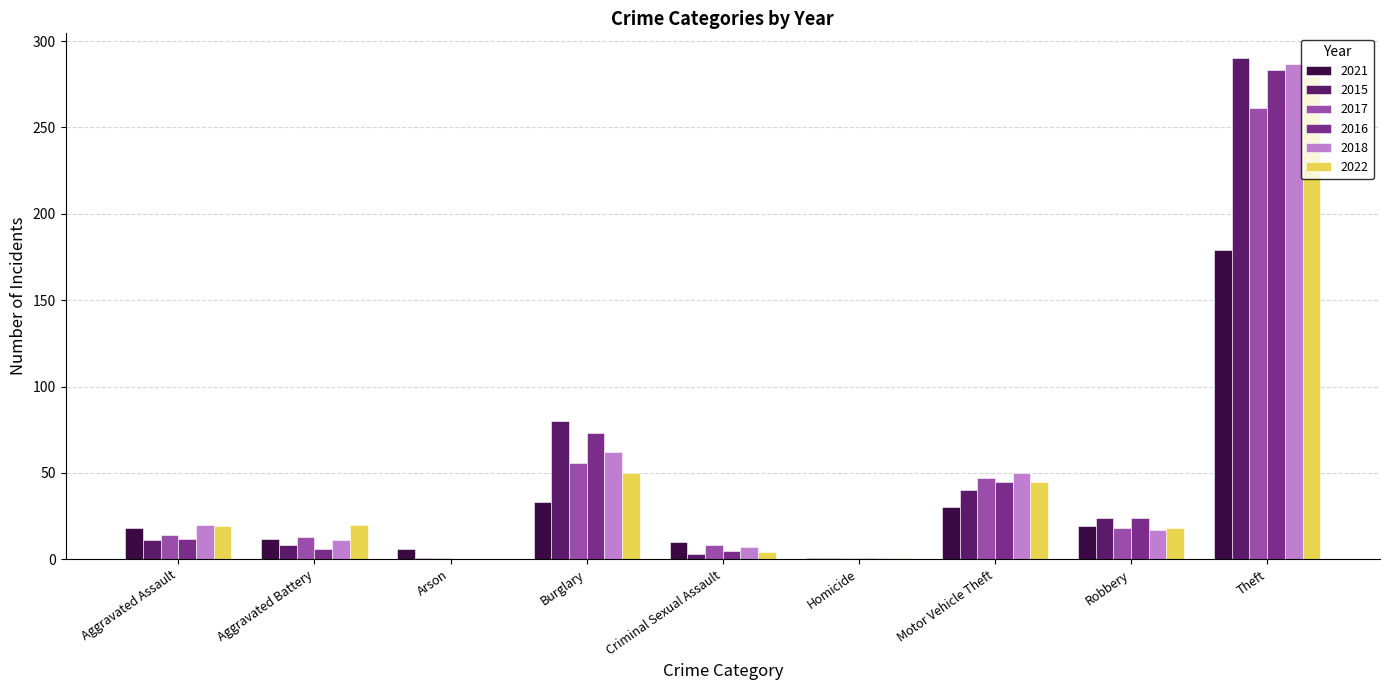

What is the greatest value displayed?

290